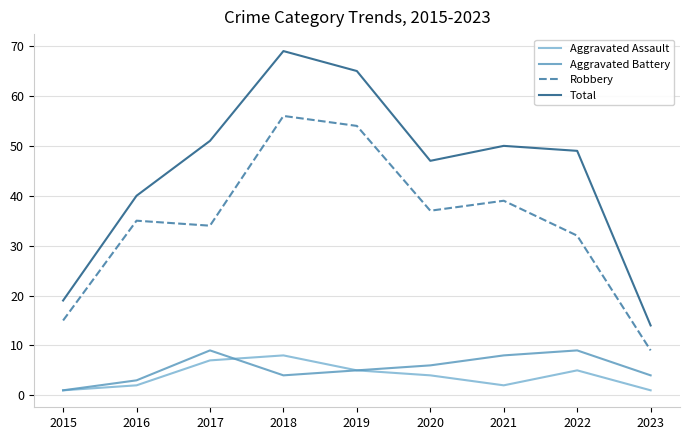

Which series has the largest total across all categories?

Total